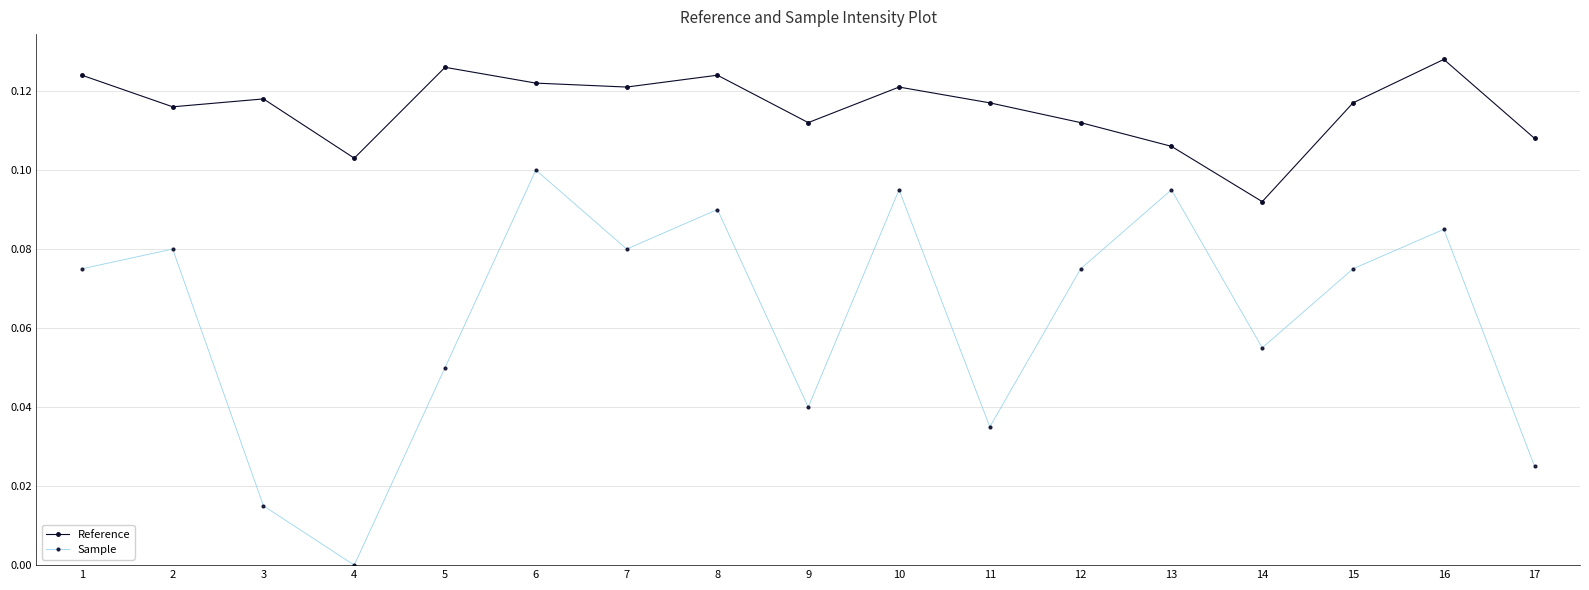

In Sample, how many points are lower than both neighbors (excluding endpoints)?

5